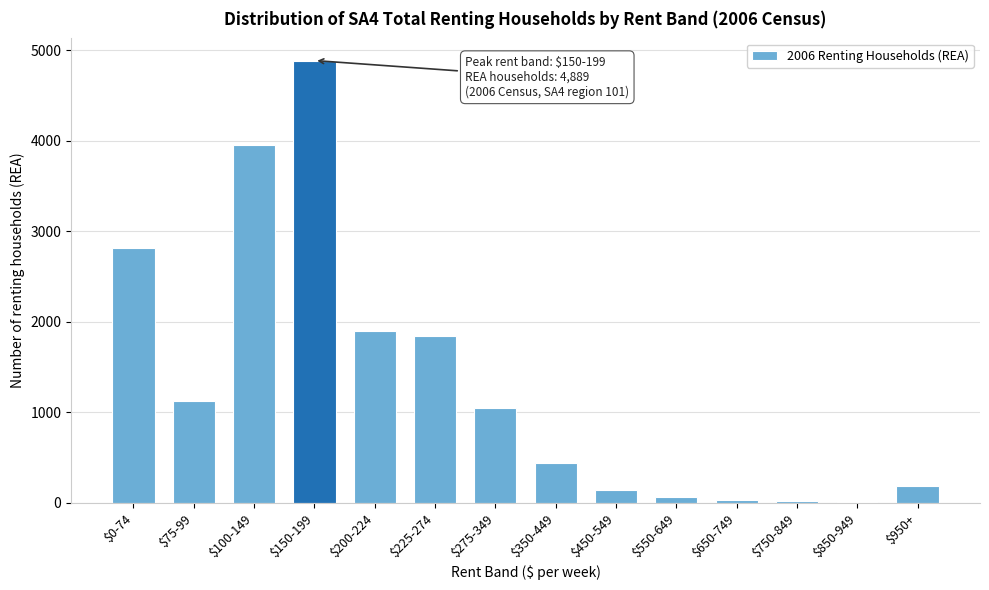

The chart shows a value of 212 at $350-449. True or false?

False